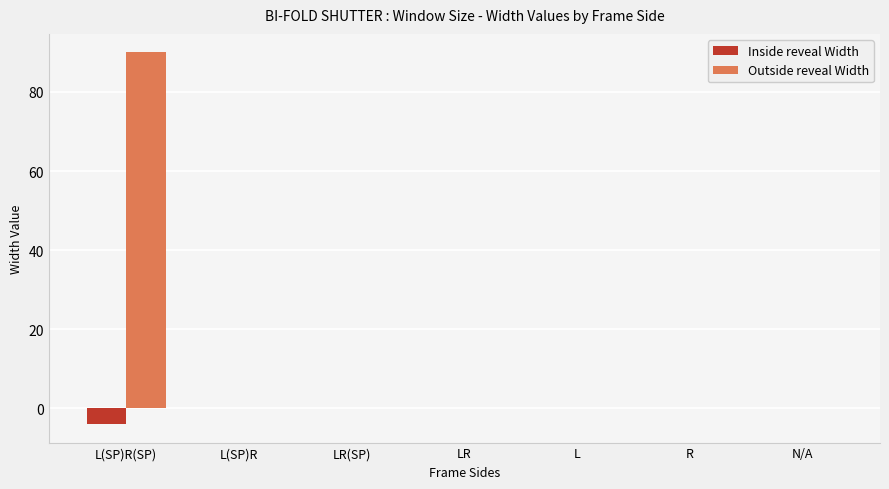

Read the Inside reveal Width value at L(SP)R(SP).

-4